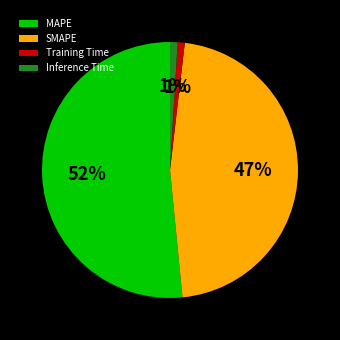

How many slices are in this pie chart?

4